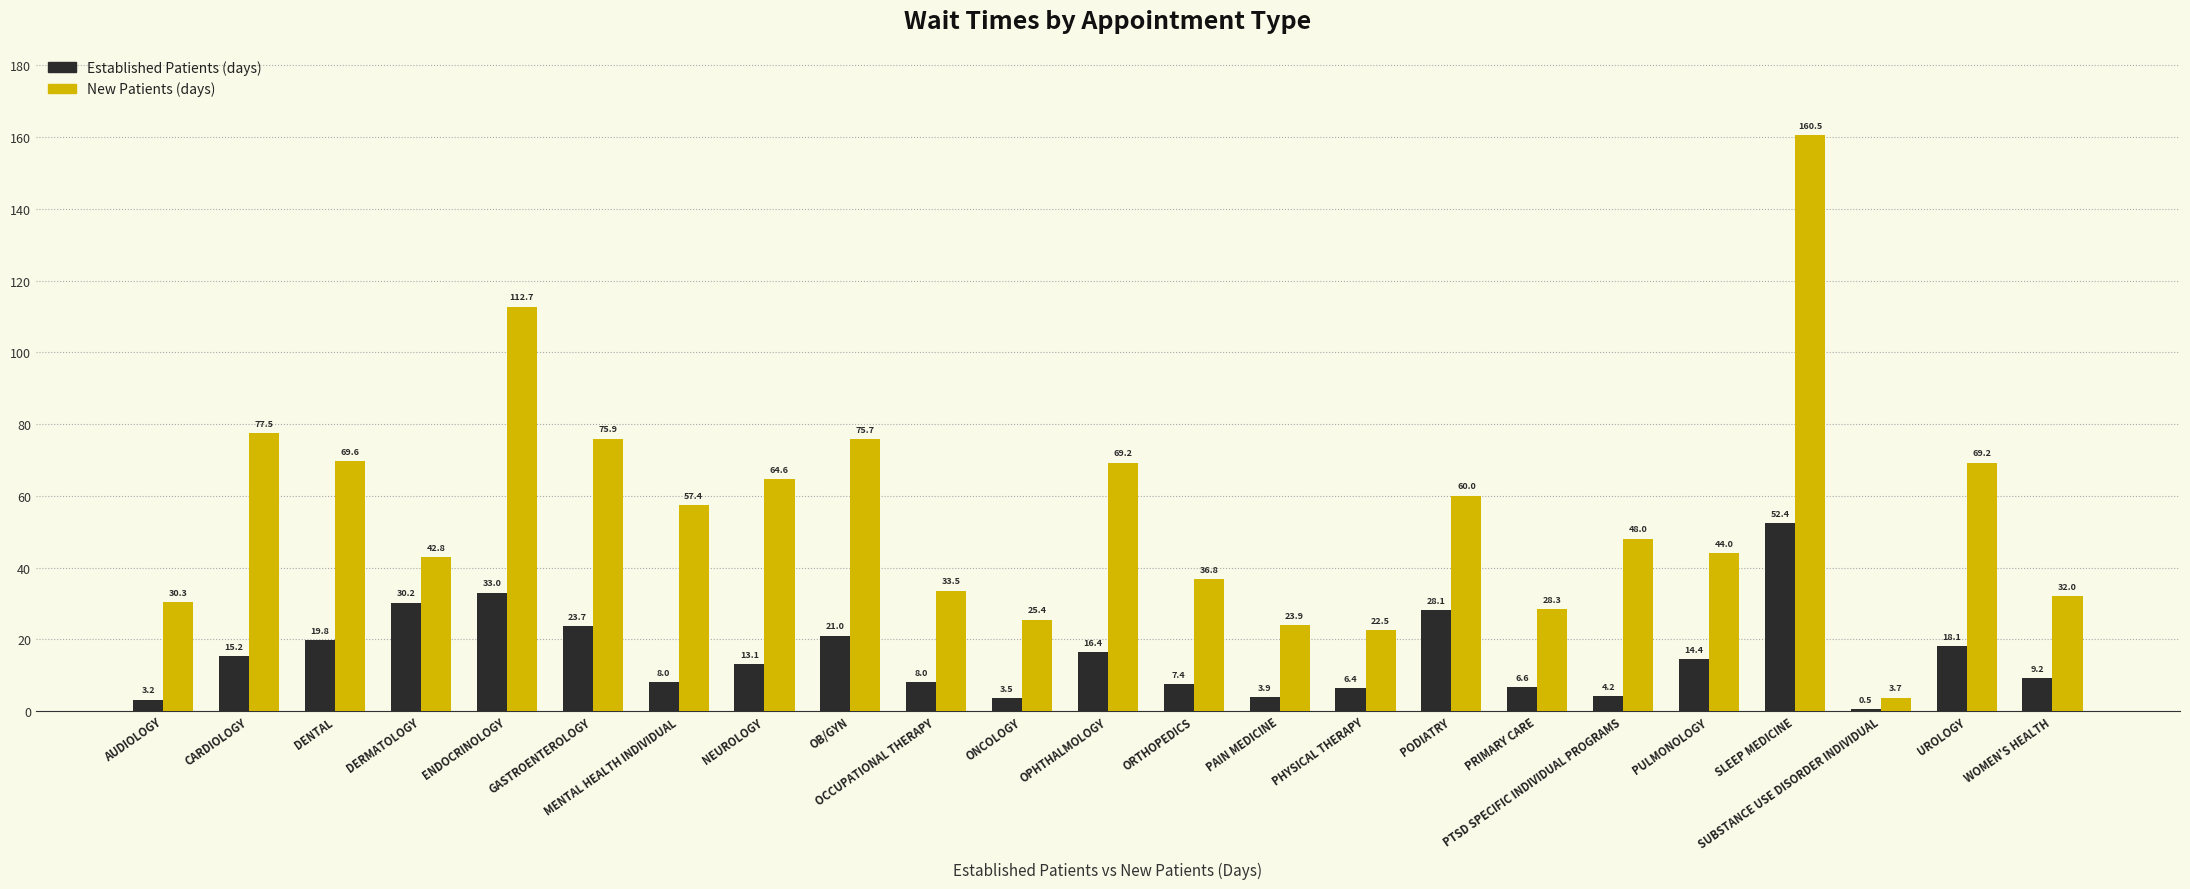

What is the total value across all series at CARDIOLOGY?

92.7